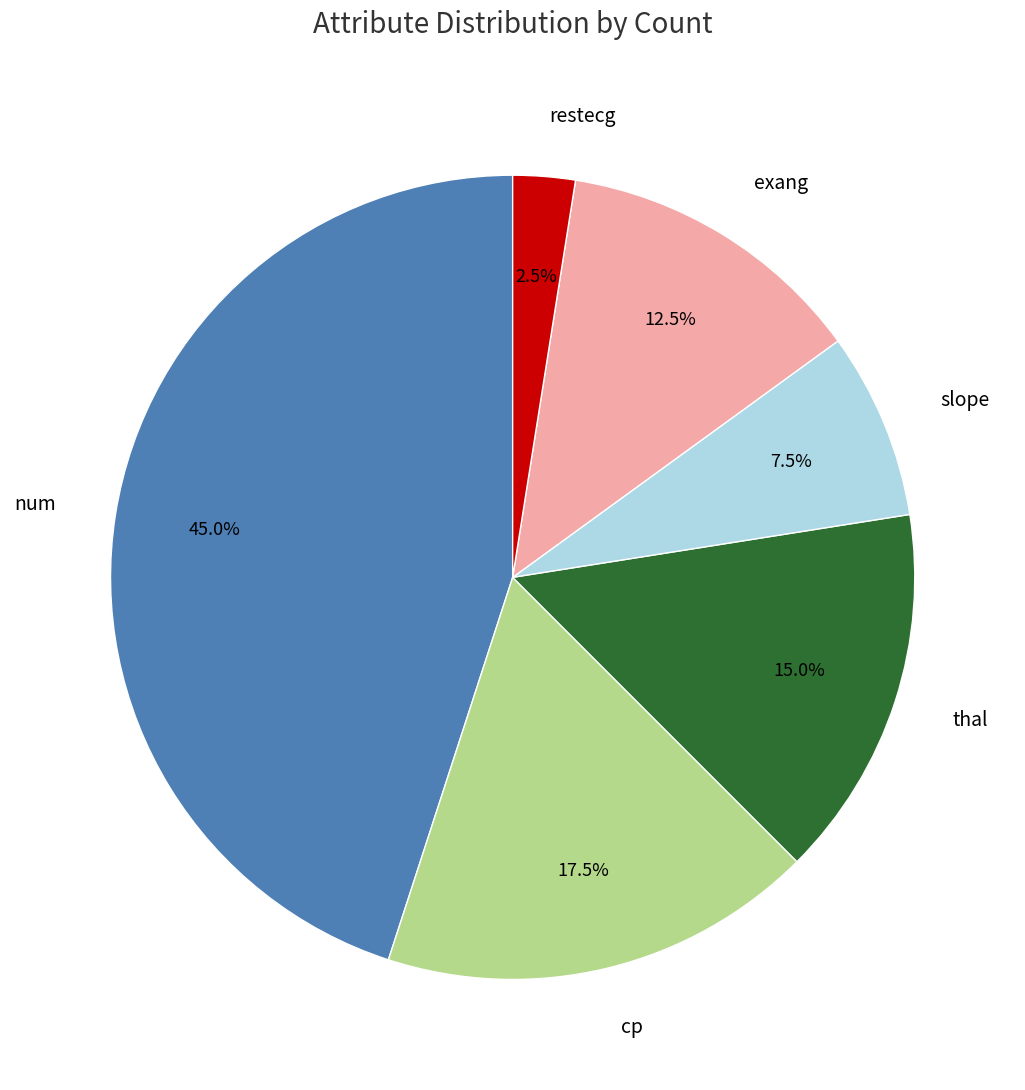

Which has a higher value, restecg or exang?

exang